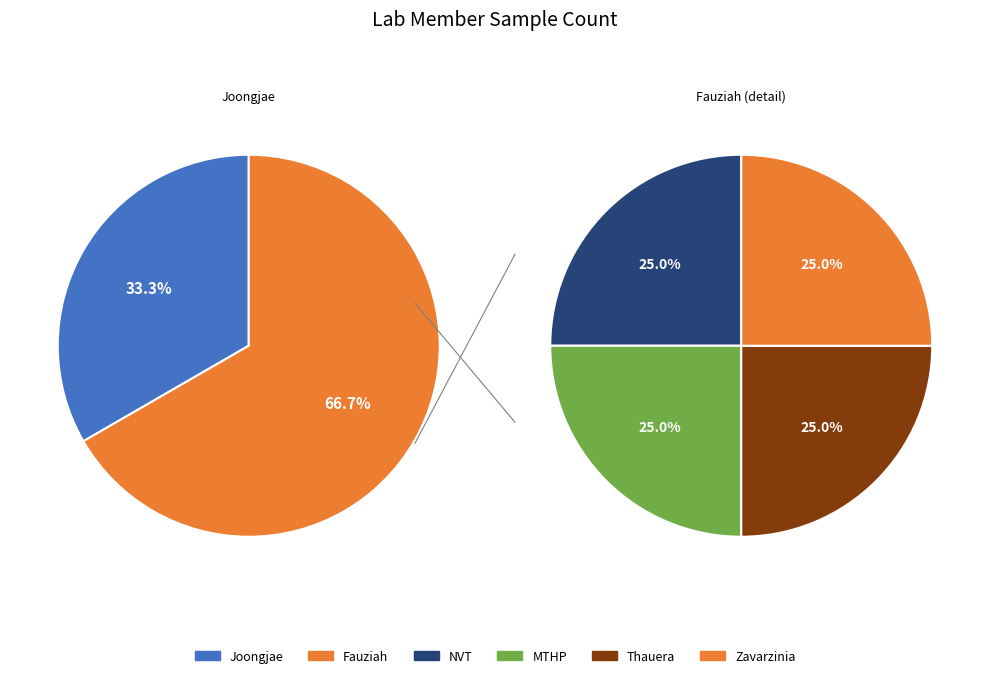

To the nearest percent, what percentage of the pie is Fauziah?

67%